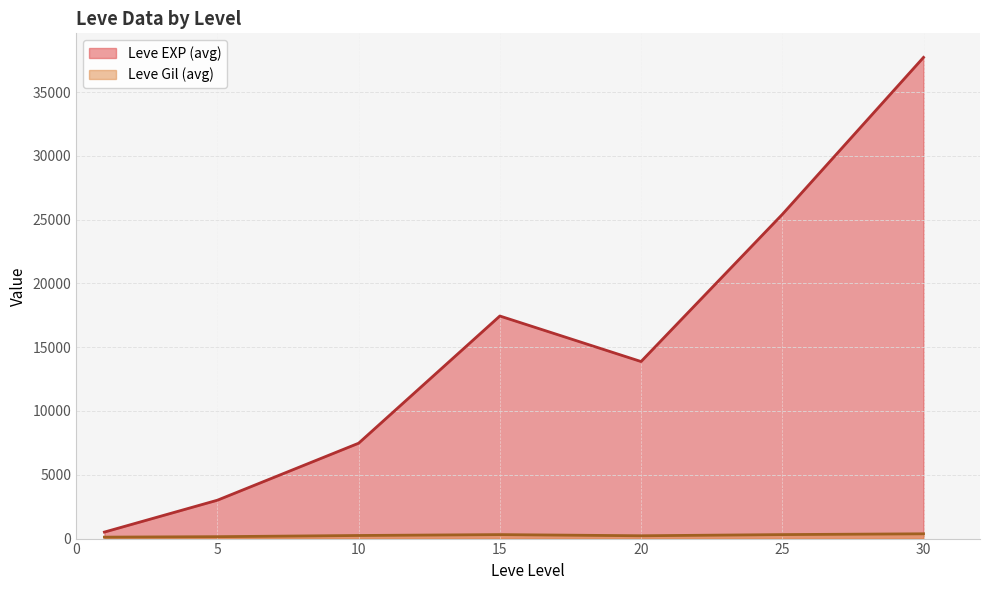

What is the smallest value displayed?

113.0